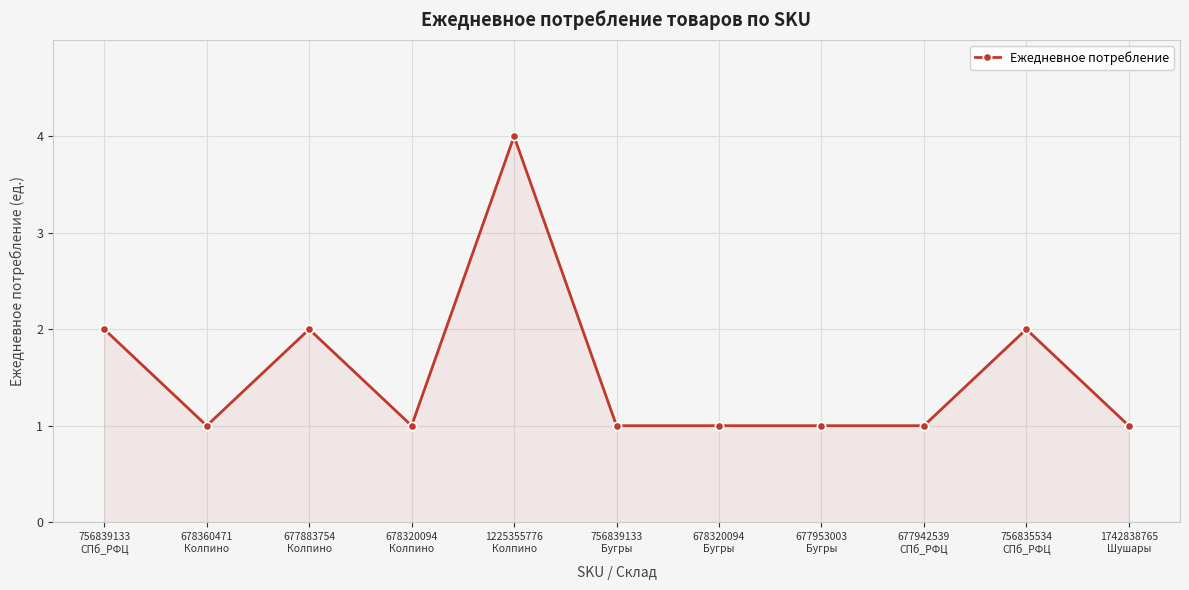

Is it true that the value at 678320094
Колпино is 1?

True